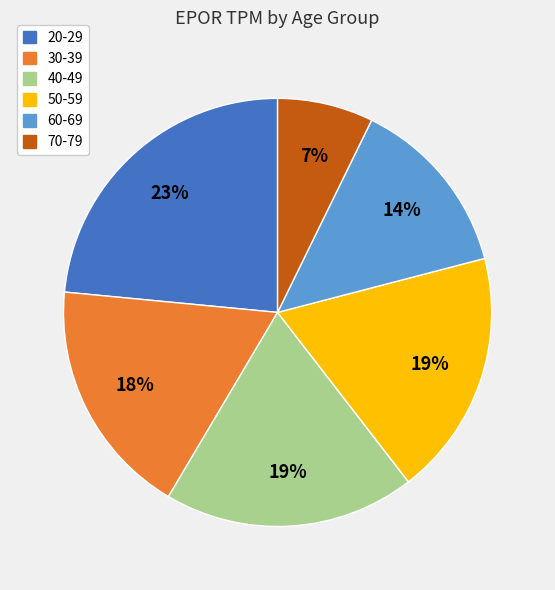

To the nearest percent, what portion does 50-59 represent?

19%